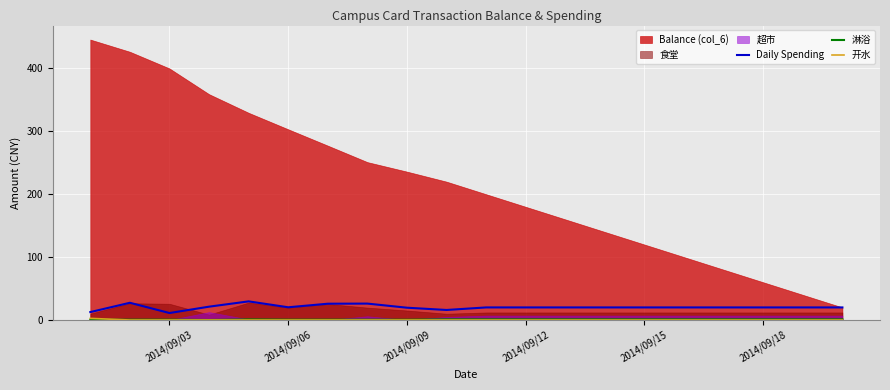

What is the value of the Daily Spending point at the 10th from the left?

15.9